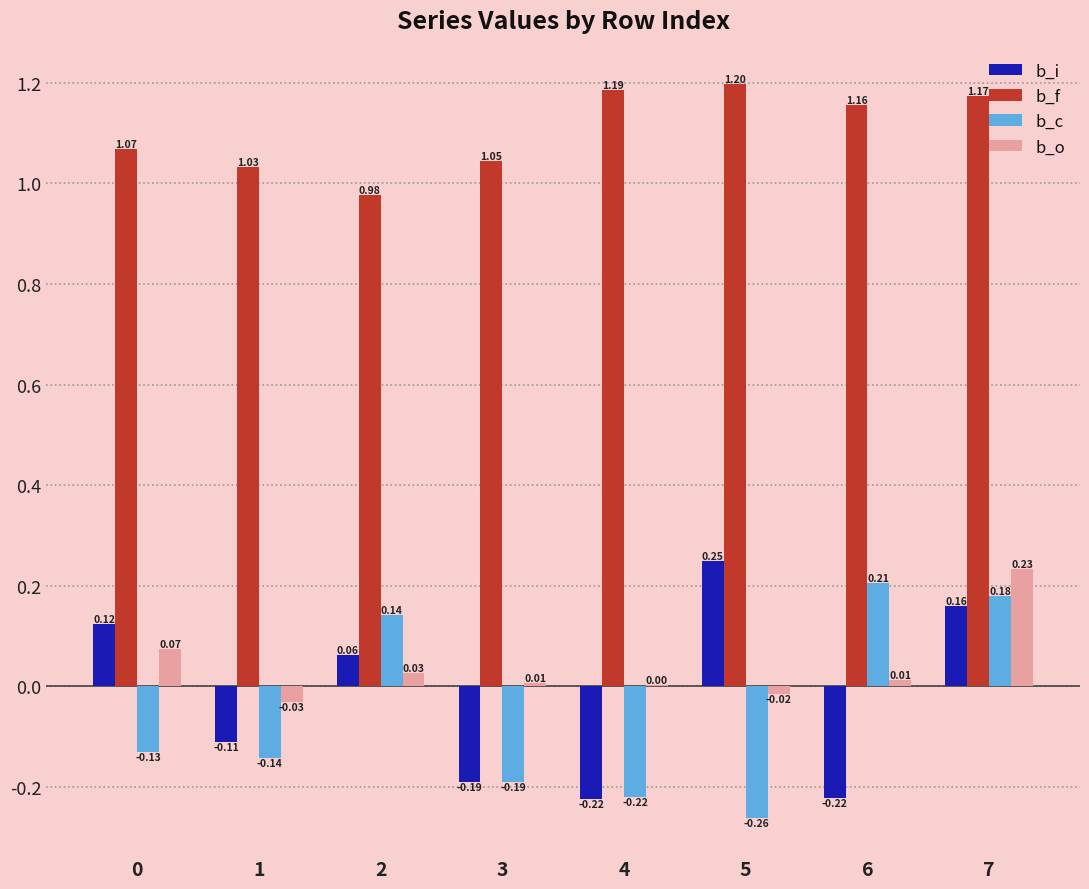

At which category is the sum across all series the highest?

7